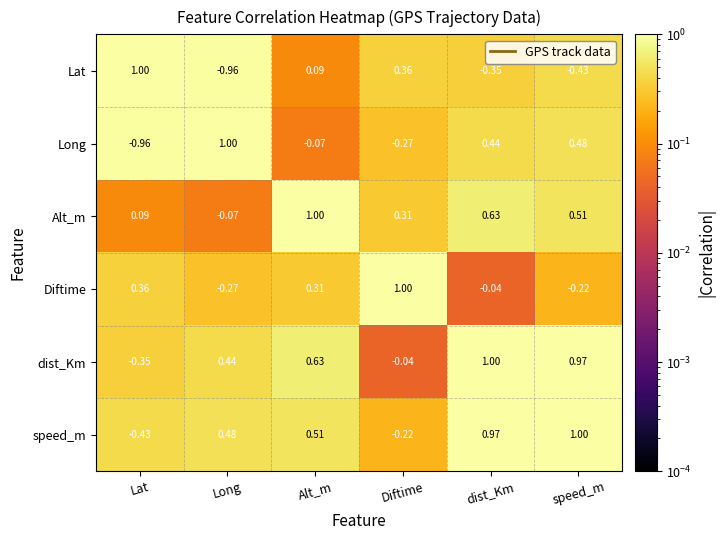

List the labels in order of Alt_m value, largest first.

Alt_m, dist_Km, speed_m, Diftime, Lat, Long